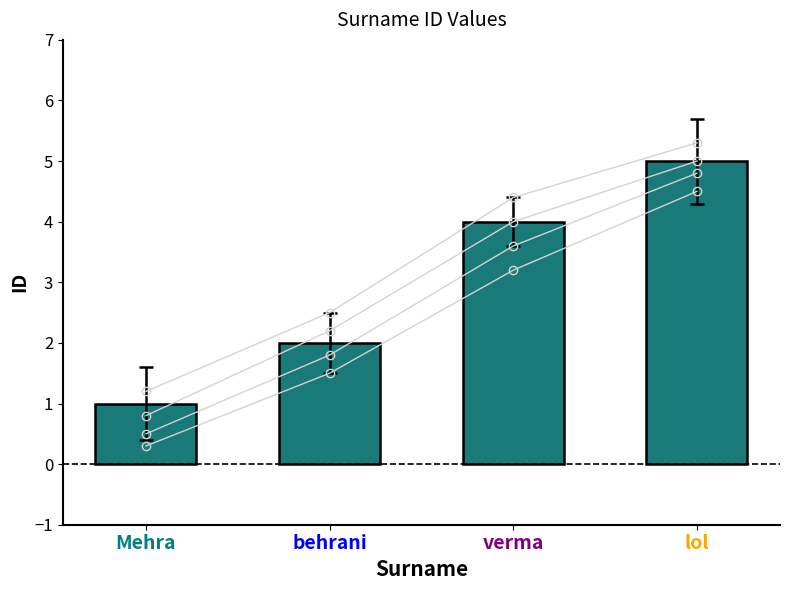

Does the chart contain stacked bars?

No